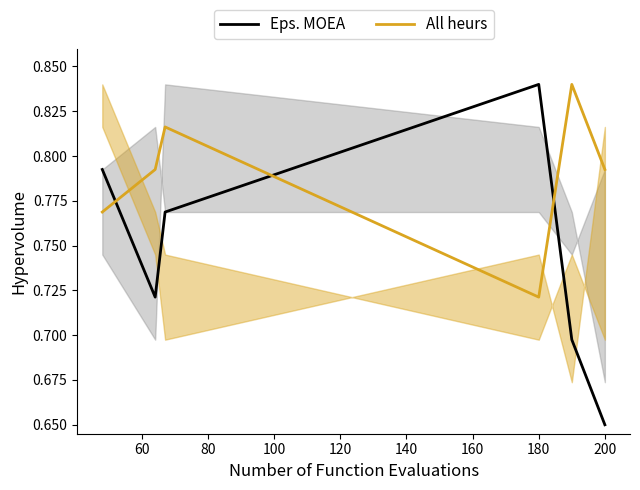

What is the spread (max minus min) of values at 120?

0.1